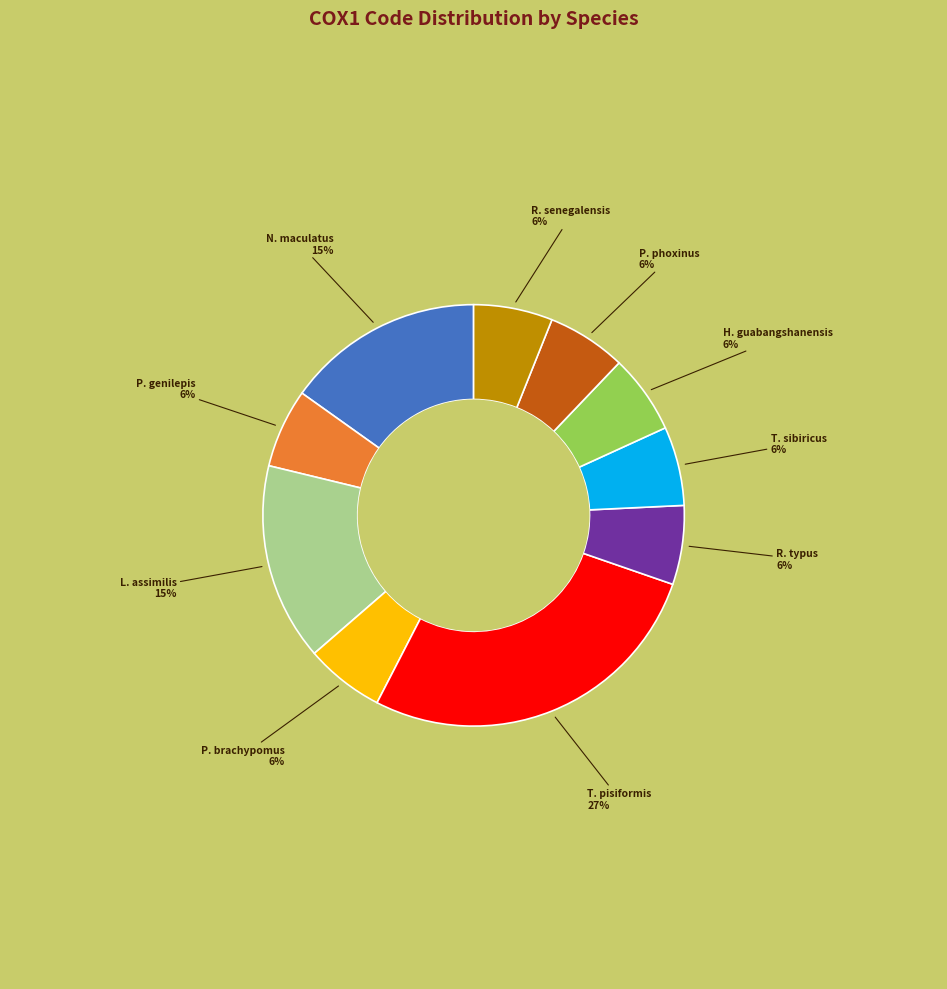

Is there any slice that represents more than half of the pie?

No